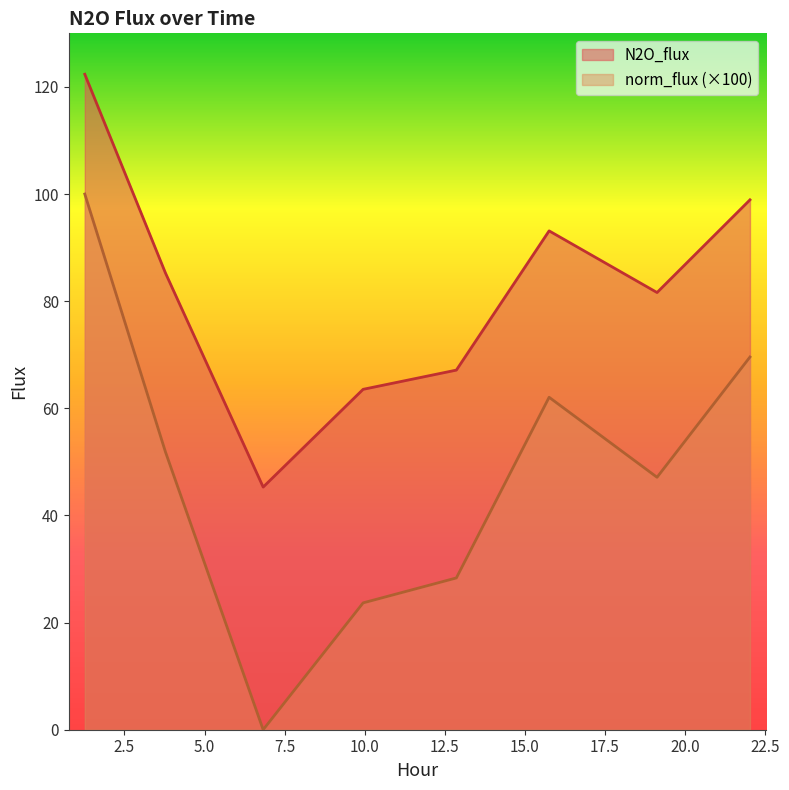

What is the difference between the maximum and minimum values in the norm_flux series?

100.0